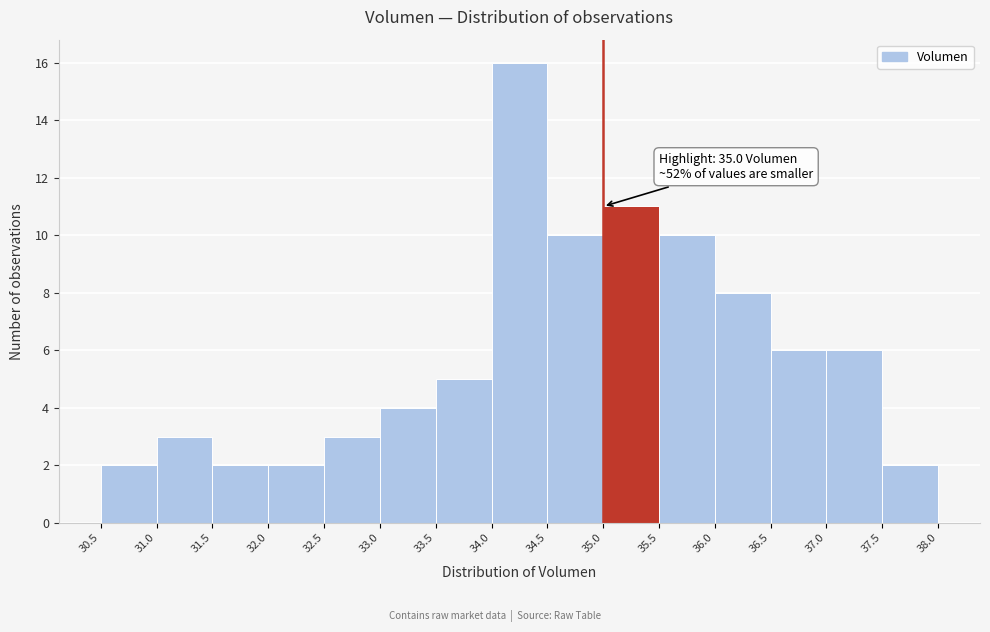

Over which range of the x-axis is the bar tallest?

34.0 to 34.5